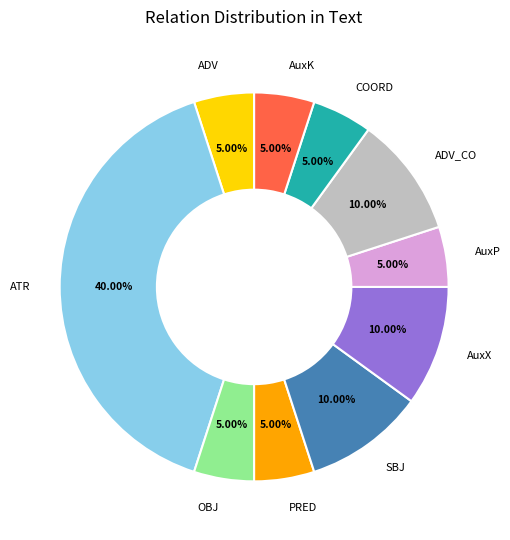

Approximately how many times larger is the value at ADV compared to COORD?

1.0